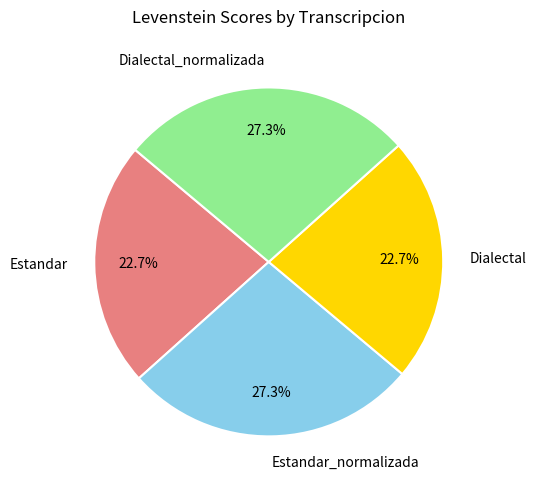

Approximately how many times larger is the value at Dialectal compared to Dialectal_normalizada?

0.8